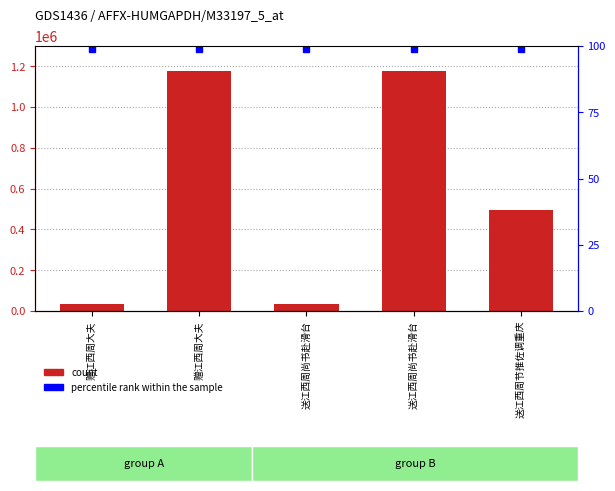

List the labels in order of value, smallest first.

赠江西周大夫, 送江西周尚书赴滑台, 送江西周节推佐调重庆, 送江西周尚书赴滑台, 赠江西周大夫